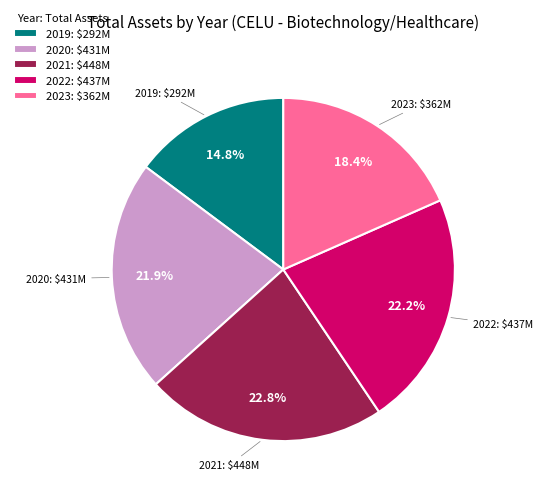

Which has a higher value, 2019 or 2022?

2022